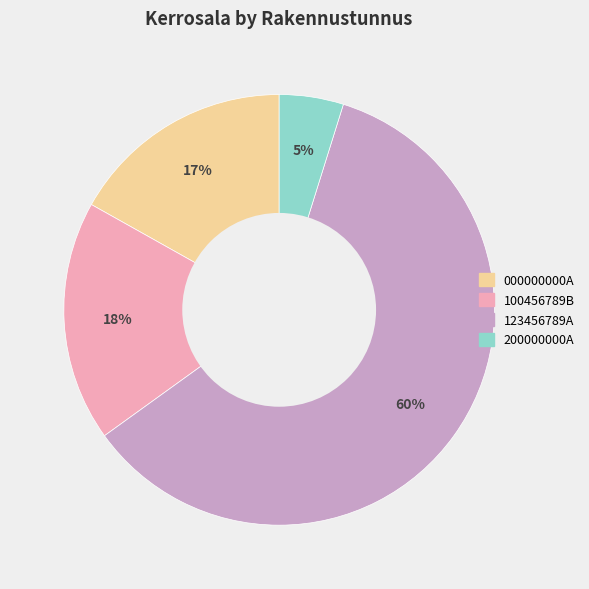

Count the number of slices in the pie.

4